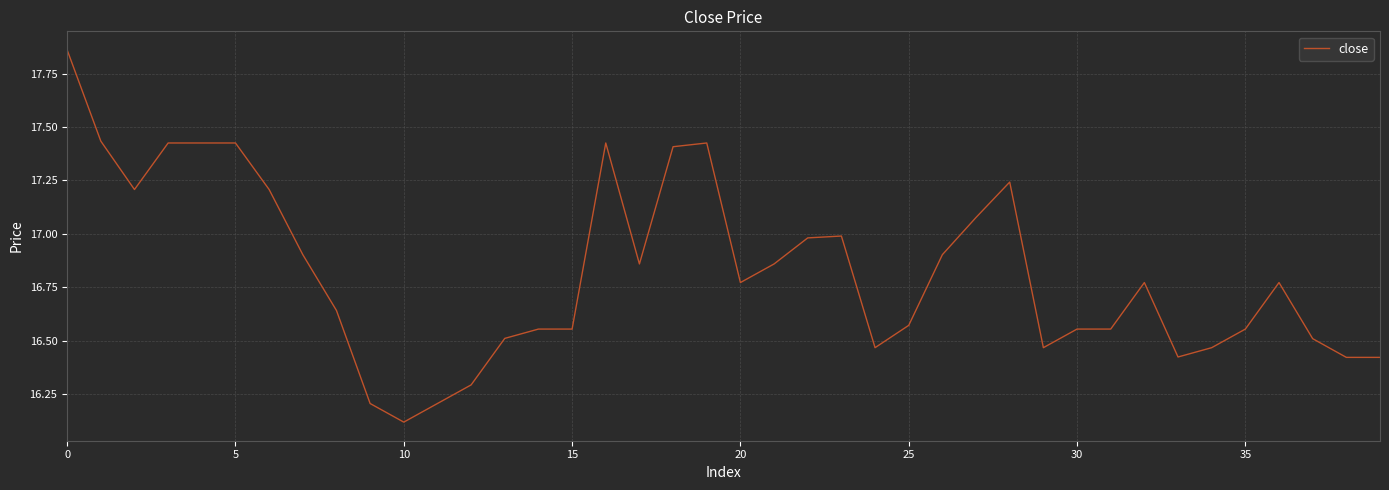

What is the difference between the maximum and minimum values?

1.7